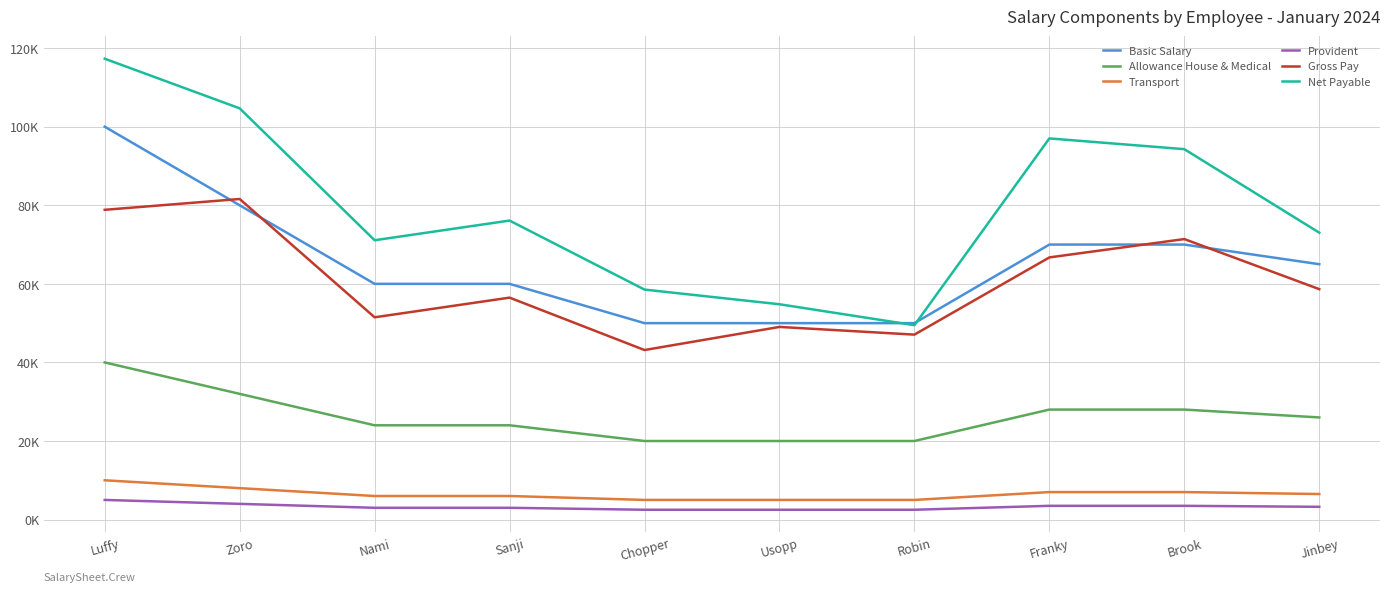

Does the chart have visible grid lines?

Yes